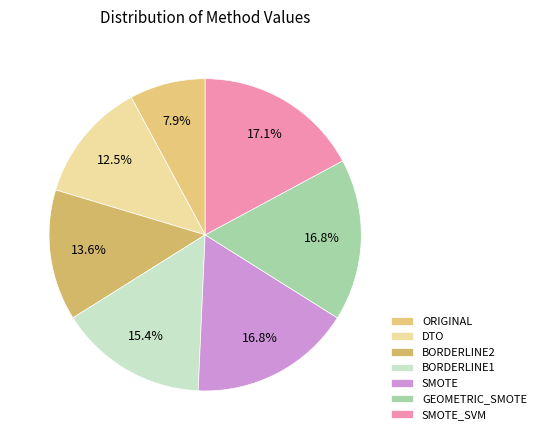

Count the number of slices in the pie.

7